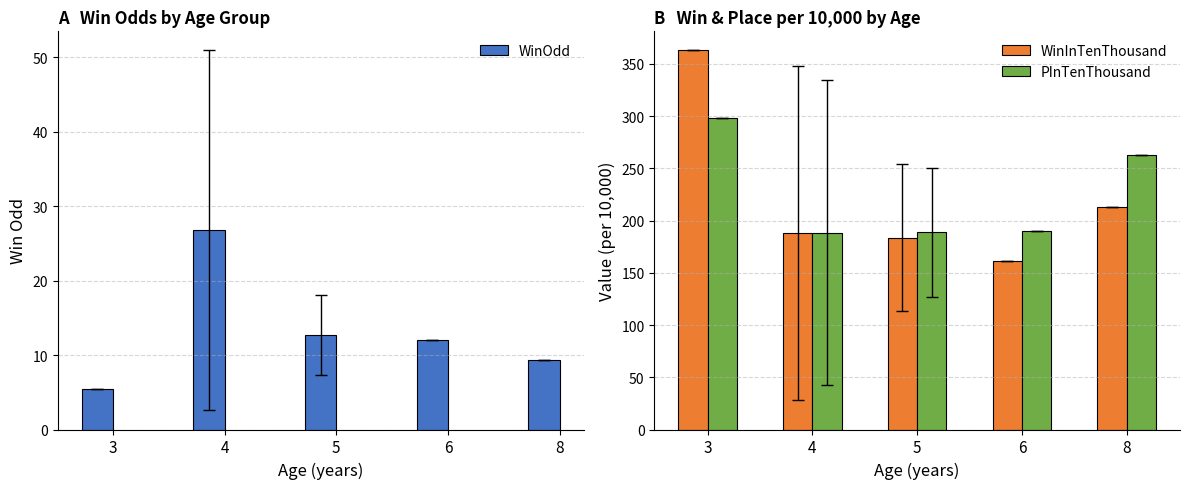

Rank the series at 5 from lowest to highest value.

WinOdd, WinInTenThousand, PInTenThousand